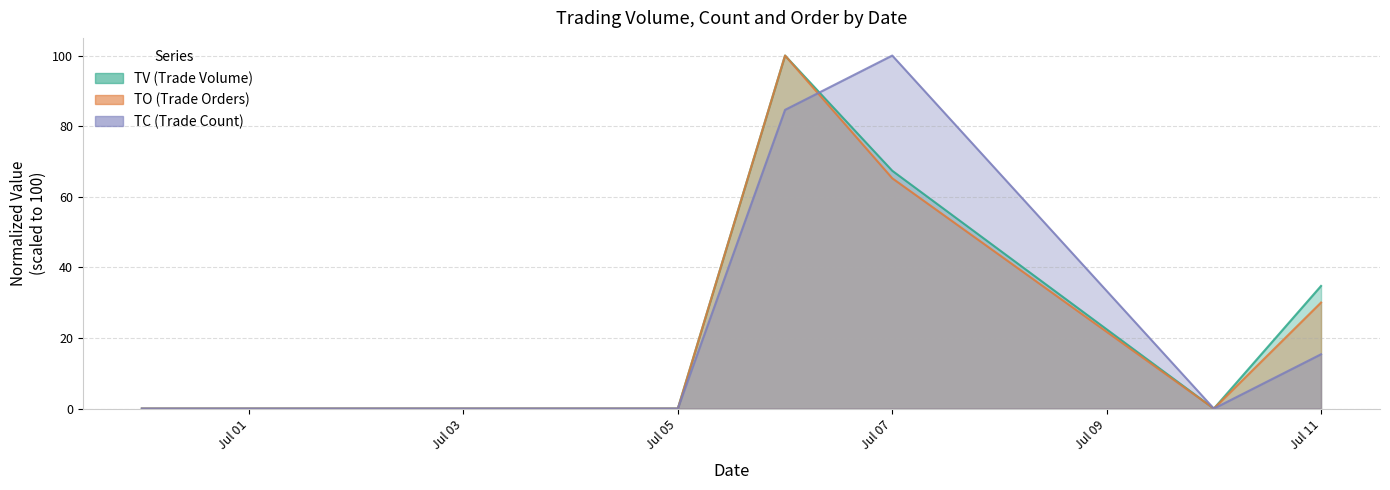

True or false: TV and TO cross at least once.

False